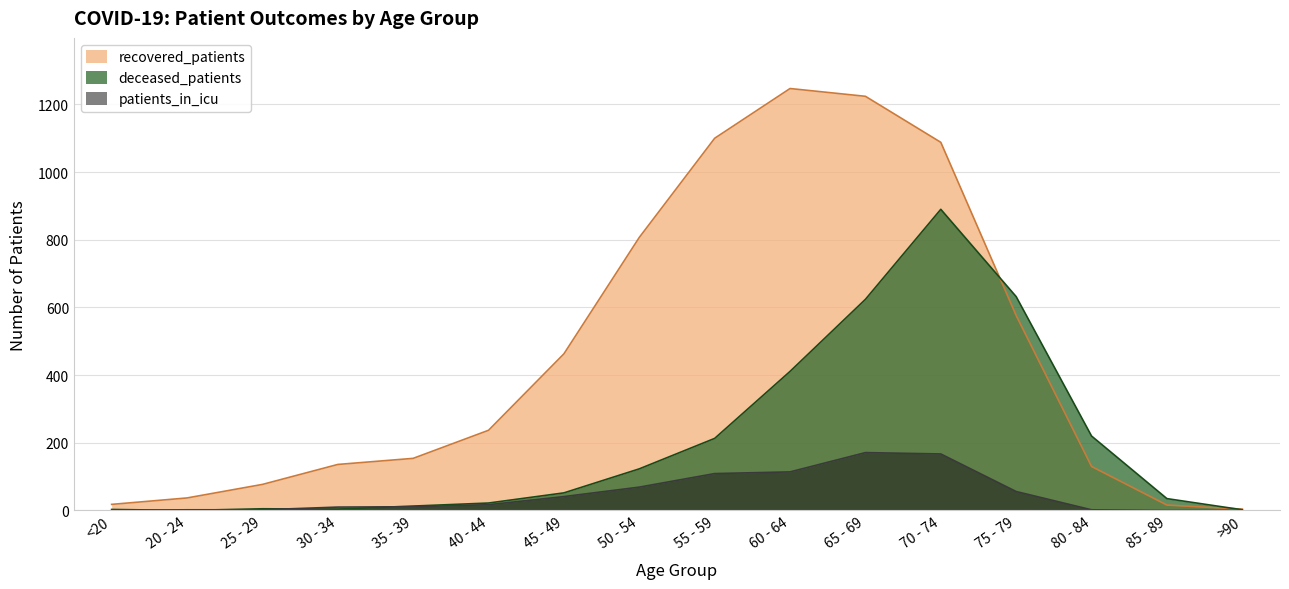

What is the label of the 10th point from the left?

60 - 64